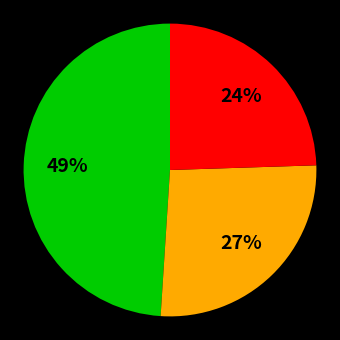

To the nearest percent, what is the average slice percentage?

33%